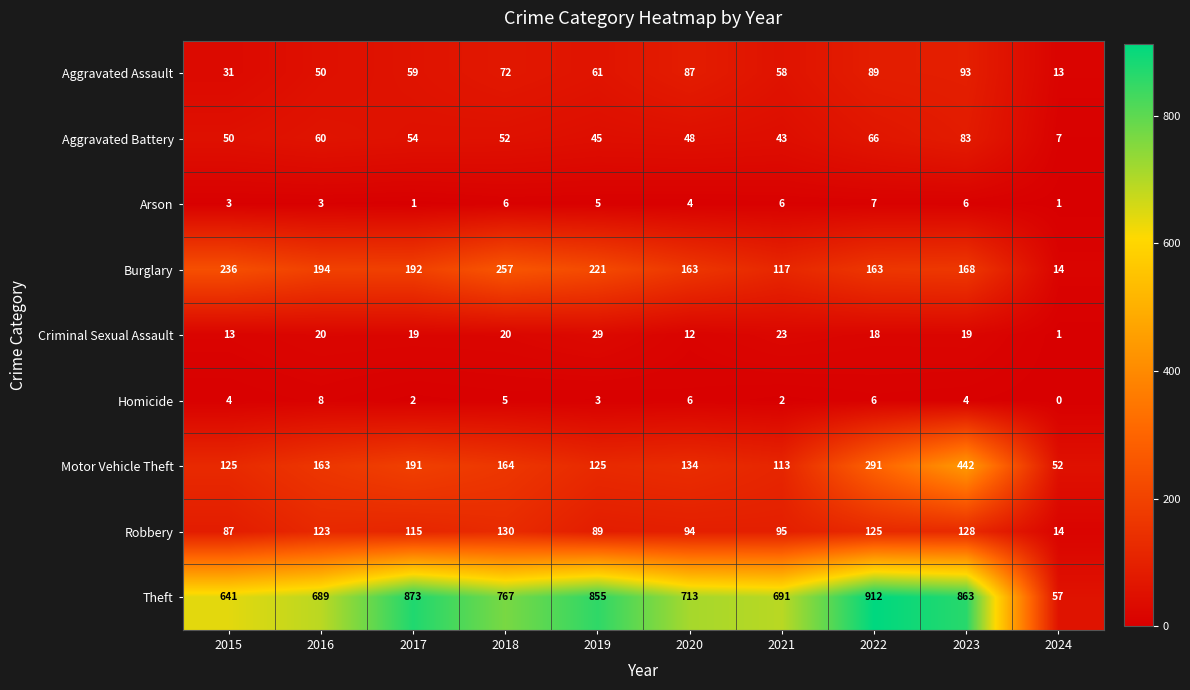

At which category is the sum across all series the highest?

2023